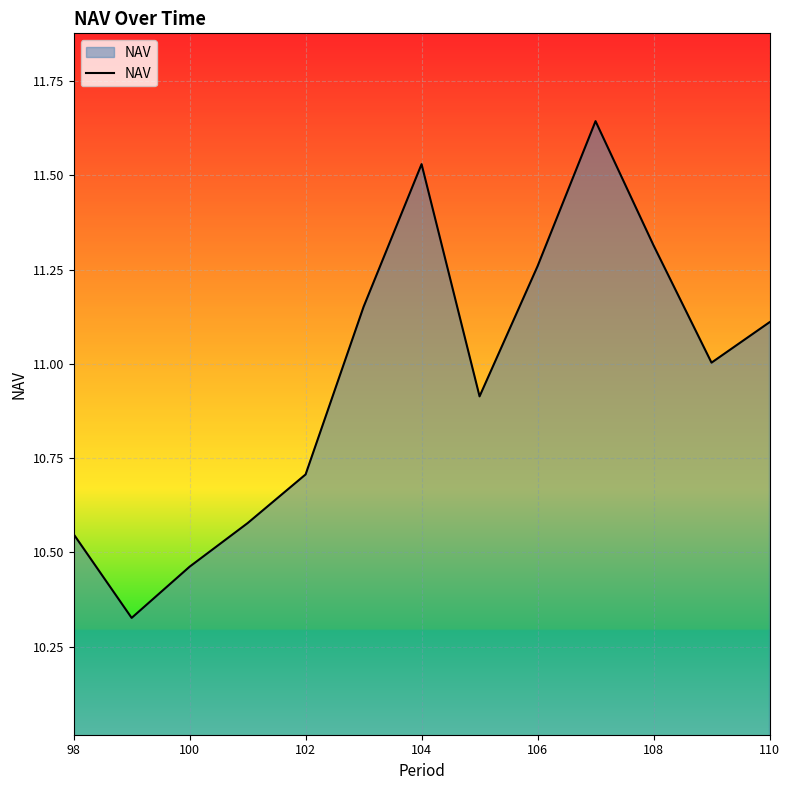

Does the chart have visible grid lines?

Yes